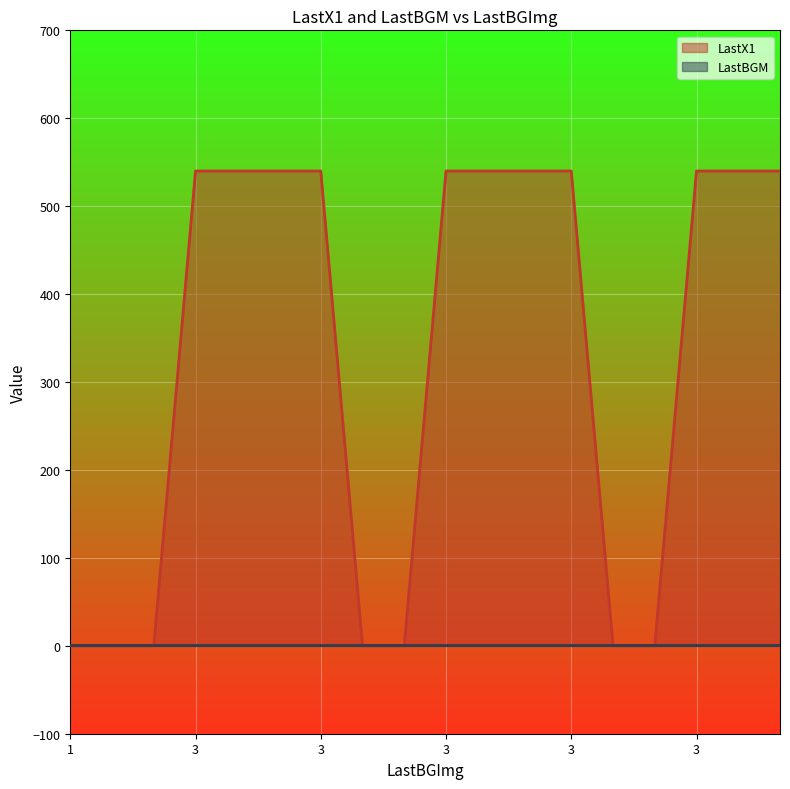

How many data points does each series have?

18